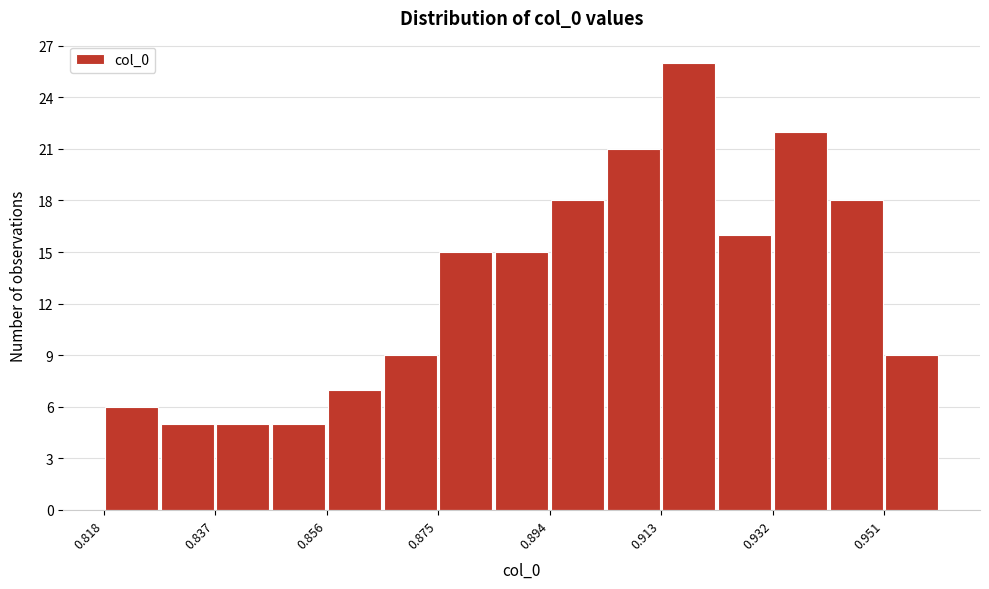

Over which range of the x-axis is the bar tallest?

0.912 to 0.922